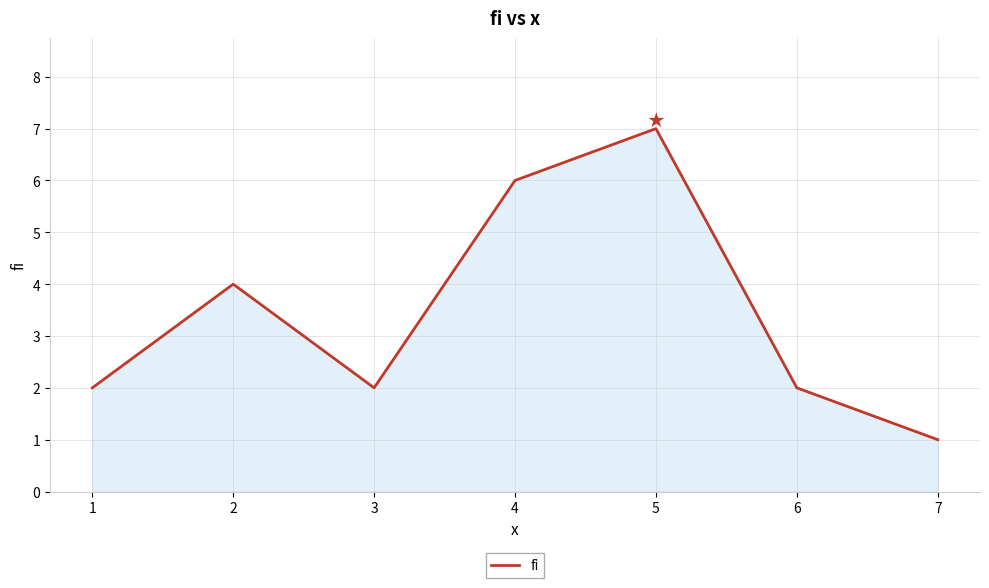

How many distinct data groups are displayed?

1